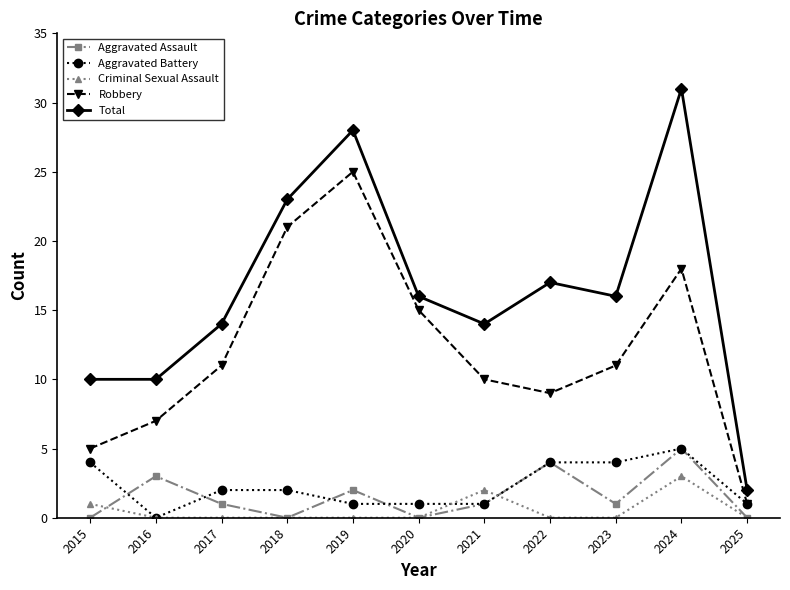

Which series changed the most between 2016 and 2020?

Robbery